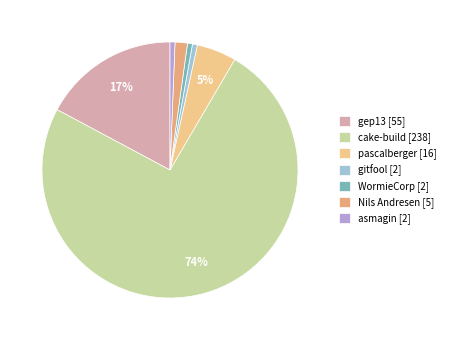

Is there any slice that represents more than half of the pie?

Yes